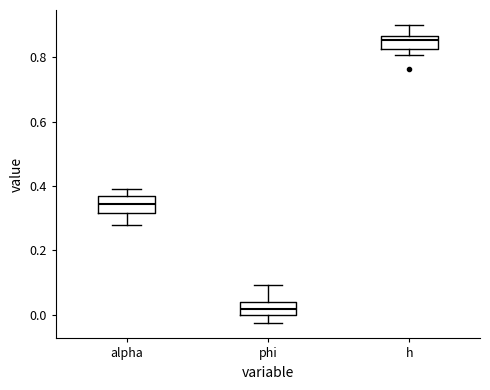

Which box's median line is the lowest?

phi